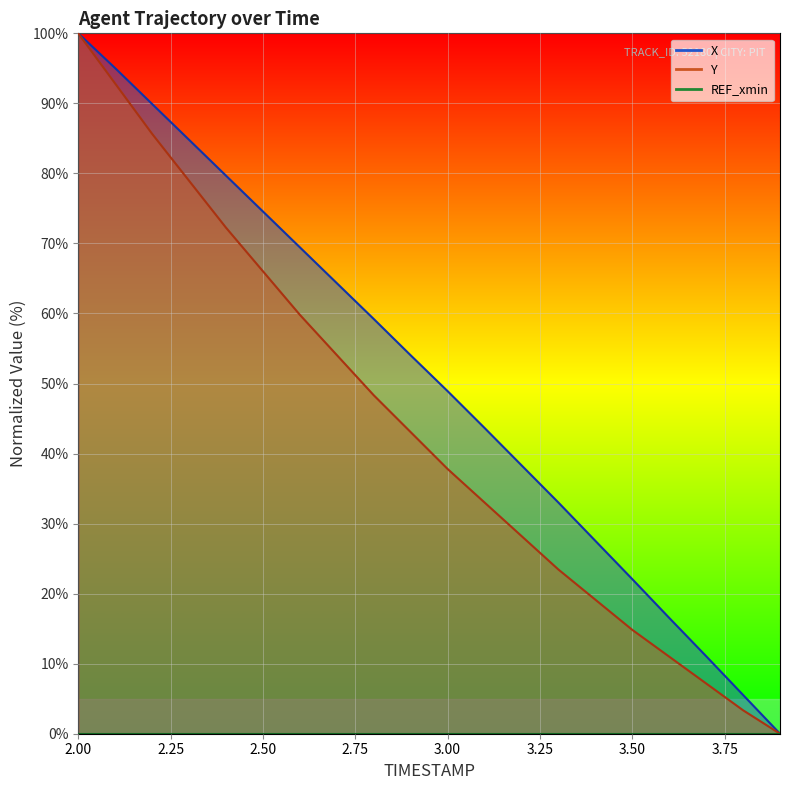

How many values in the Y series exceed 43?

10